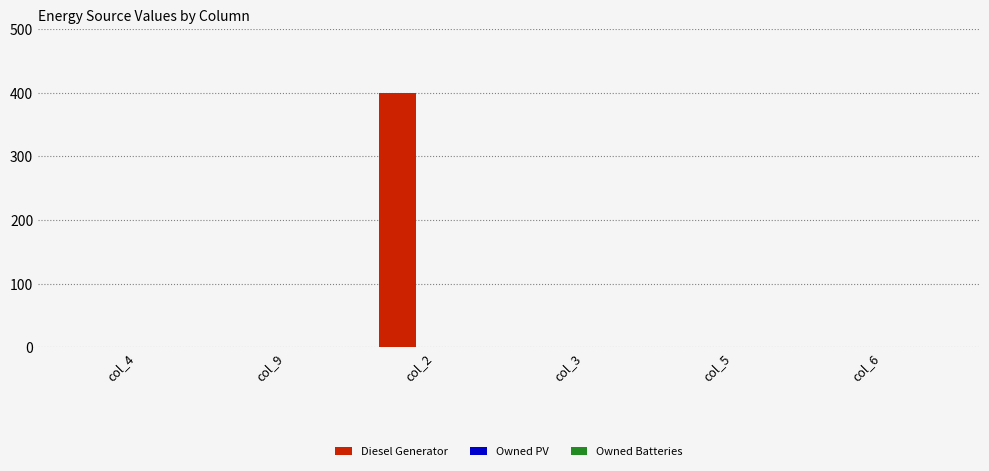

Is it true that the value at col_5 is 258?

False